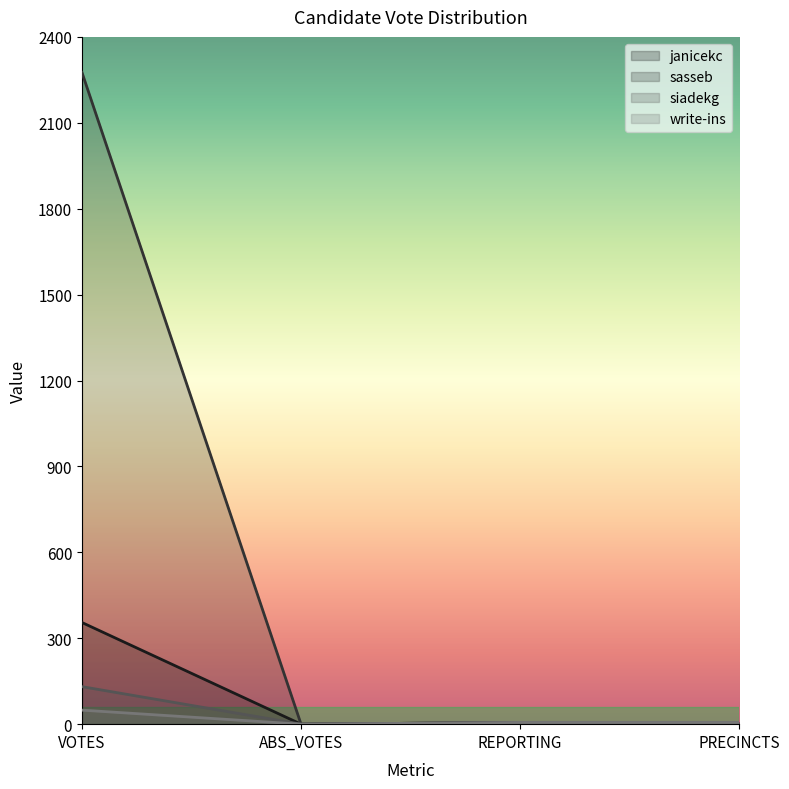

At which category does janicekc reach its first local valley?

ABS_VOTES